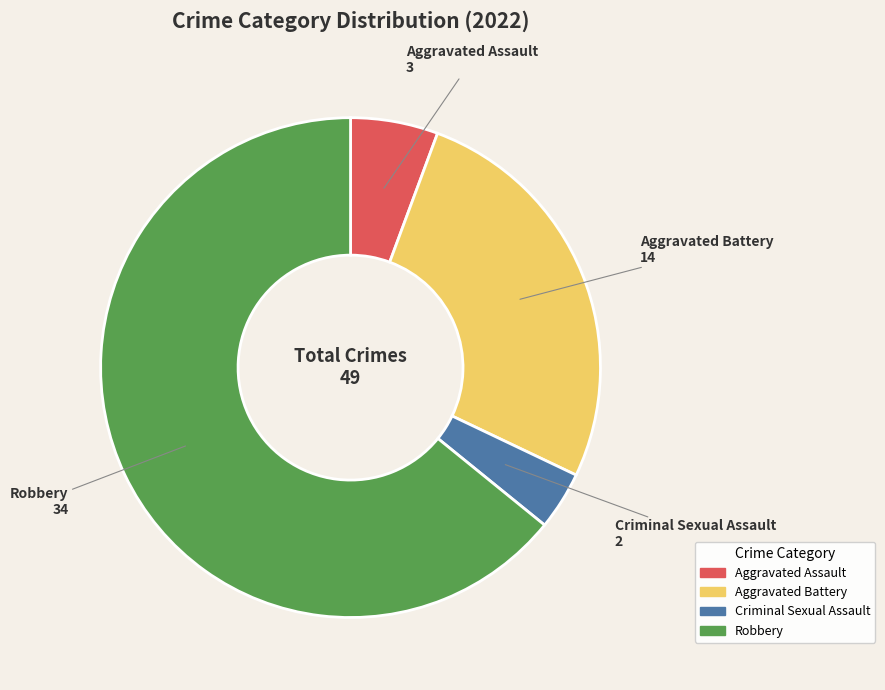

Which slice is the smallest?

Criminal Sexual Assault